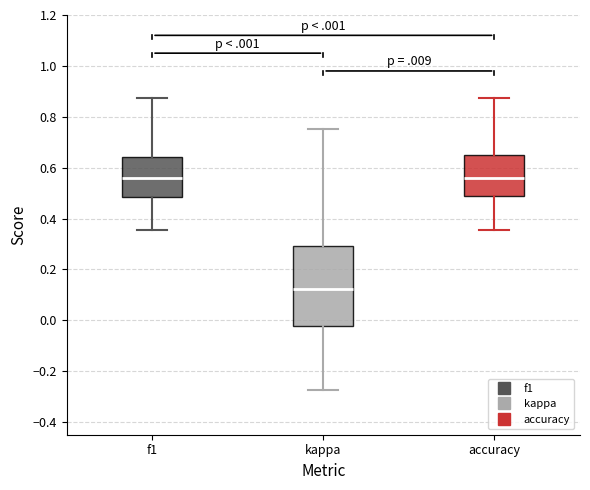

Reading left to right, read every box against the y-axis: the position of its median line, the range the box covers, and the ends of its whiskers. The values are not printed on the chart, so give them approximately, as read against the axis.

f1: median 0.56, box 0.48 to 0.64, whiskers 0.36 to 0.88
kappa: median 0.12, box -0.02 to 0.30, whiskers -0.28 to 0.76
accuracy: median 0.56, box 0.48 to 0.64, whiskers 0.36 to 0.88